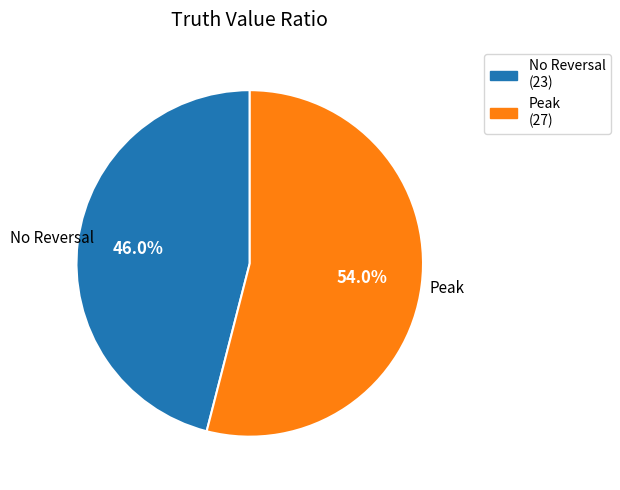

Is there a majority slice in this chart?

Yes